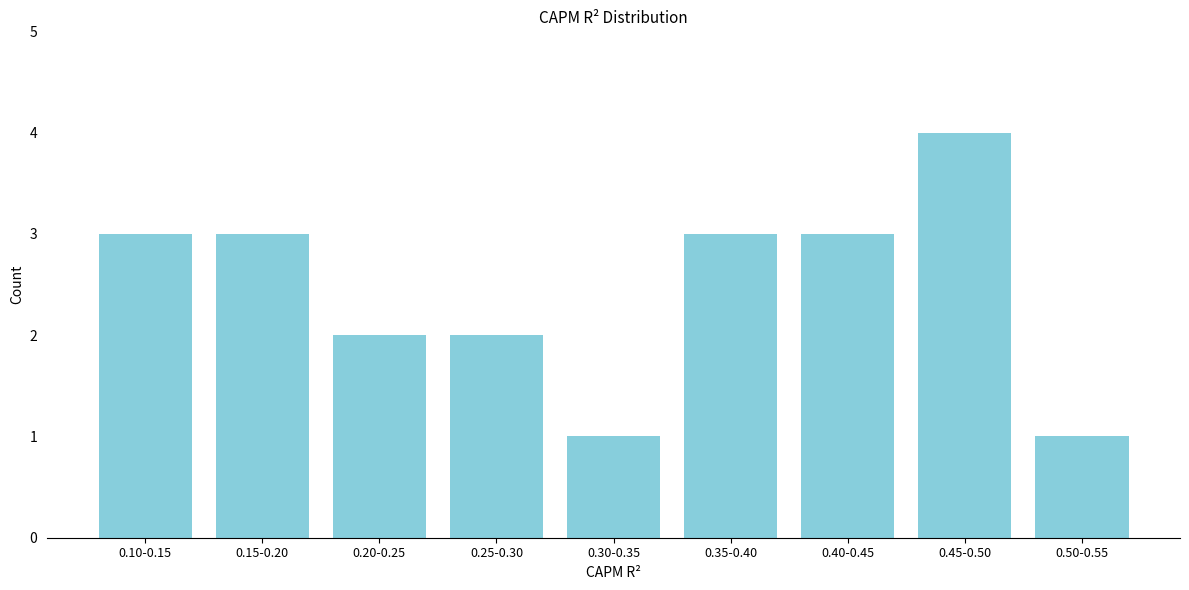

Reading left to right, what are all the values shown in this chart?

3	3	2	2	1	3	3	4	1